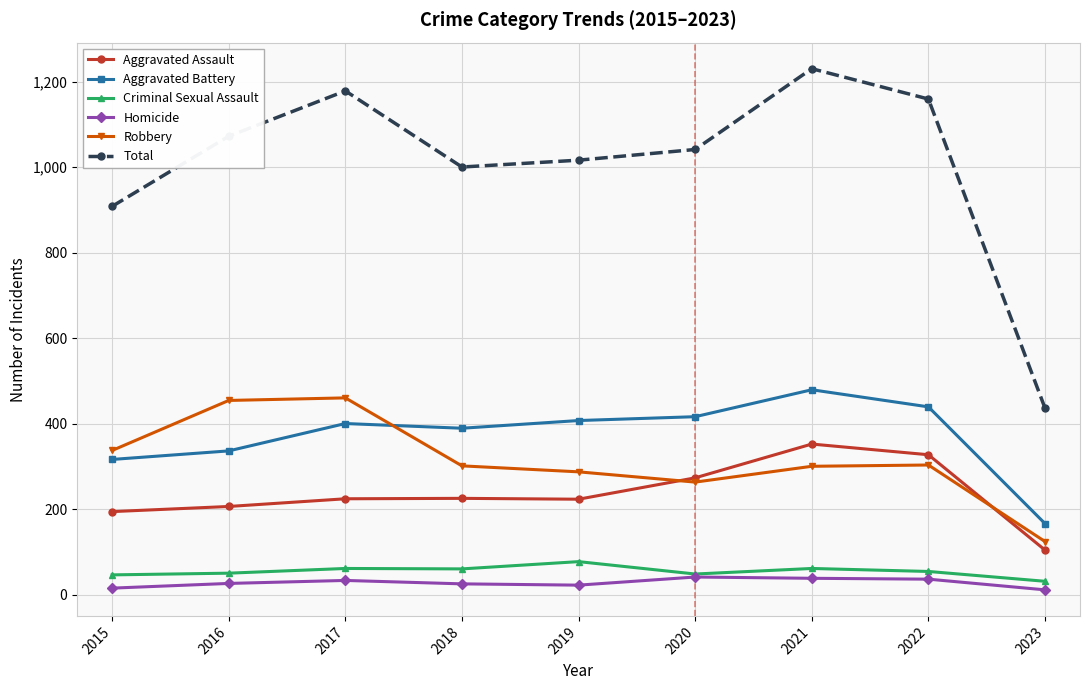

Is this an area chart (filled region under the line)?

No